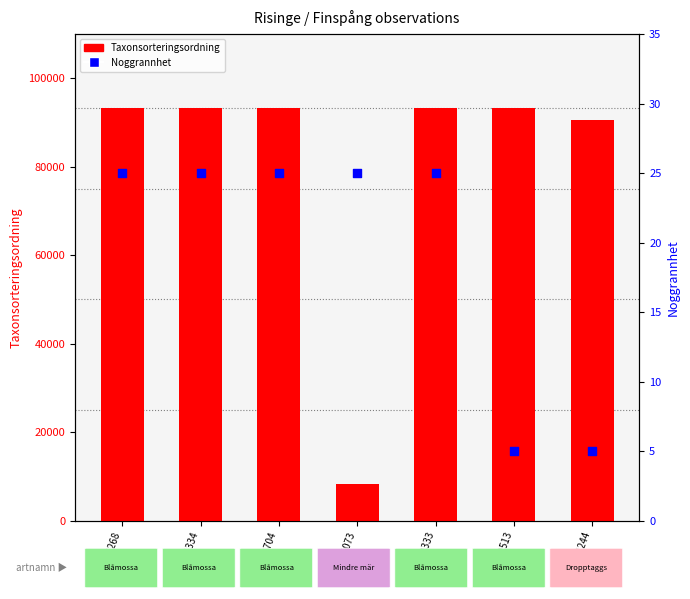

Which series has the largest total across all categories?

Taxonsorteringsordning